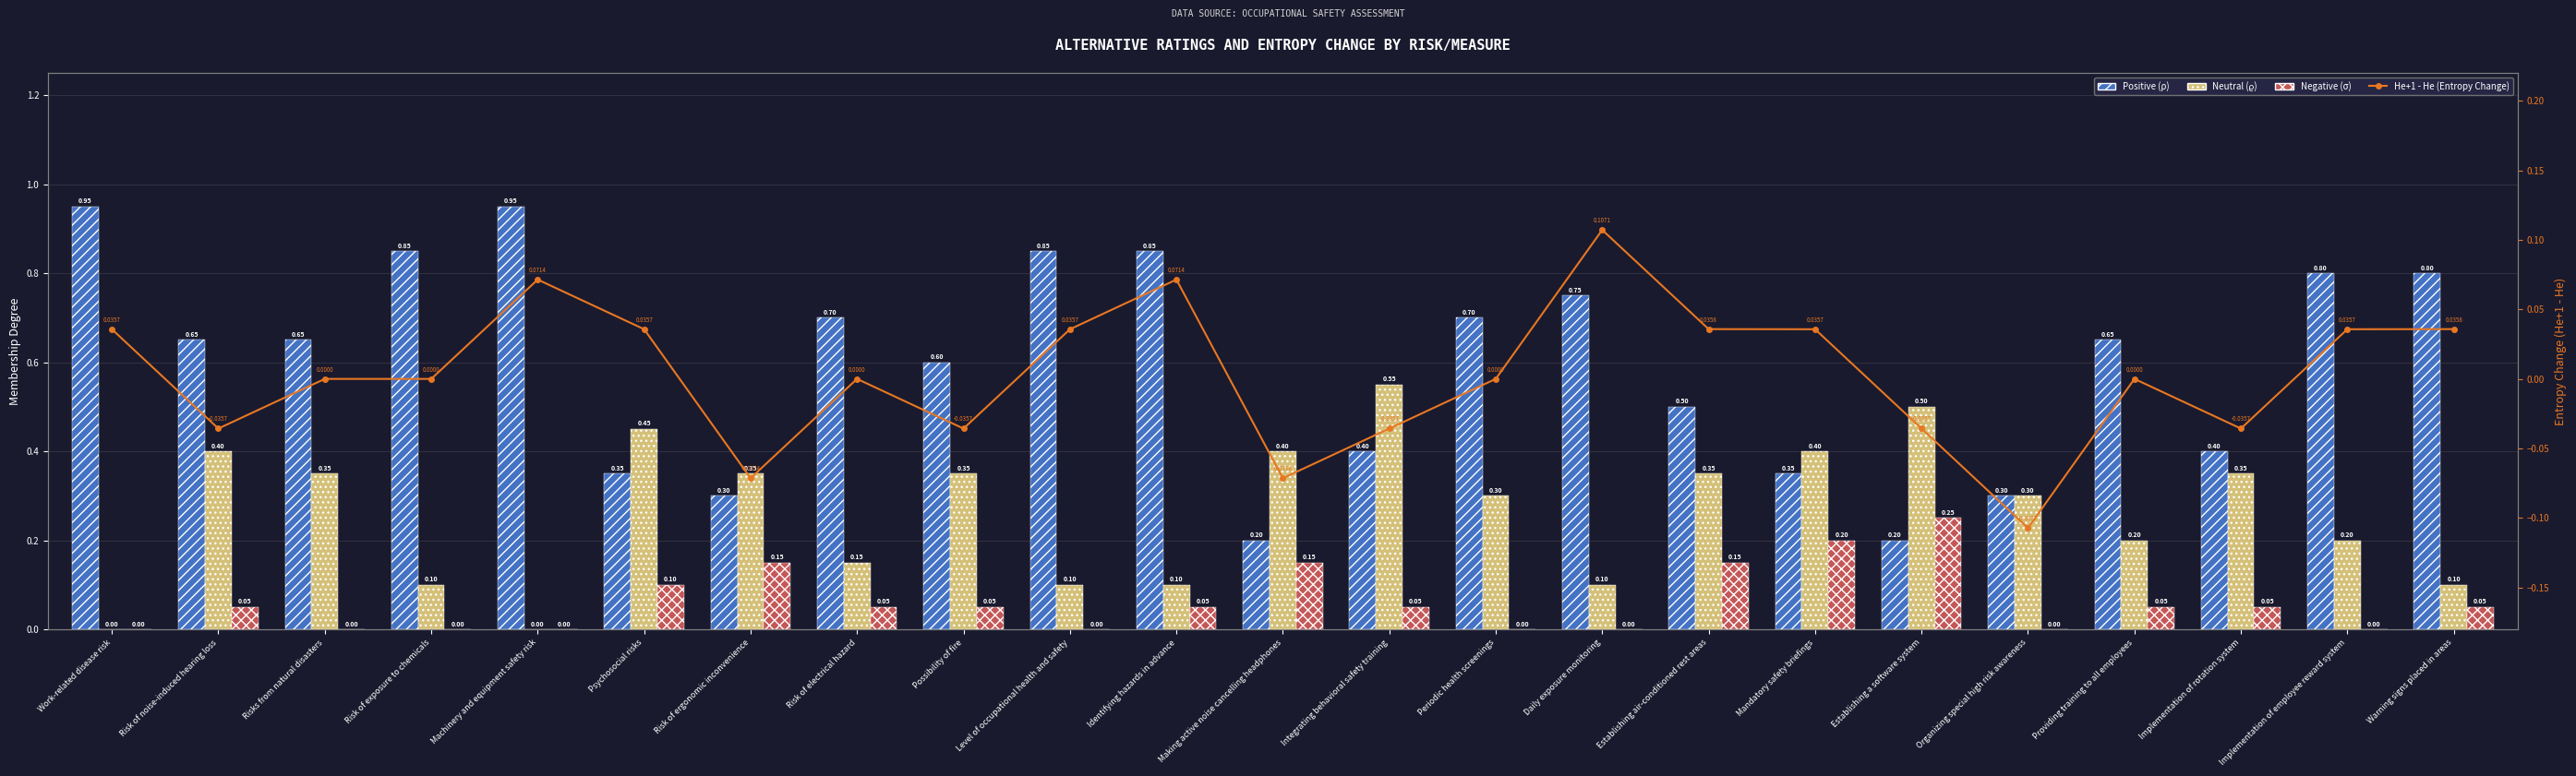

List the series in order of their peak value, lowest first.

He+1 - He, Negative (σ), Neutral (ϱ), Positive (ρ)